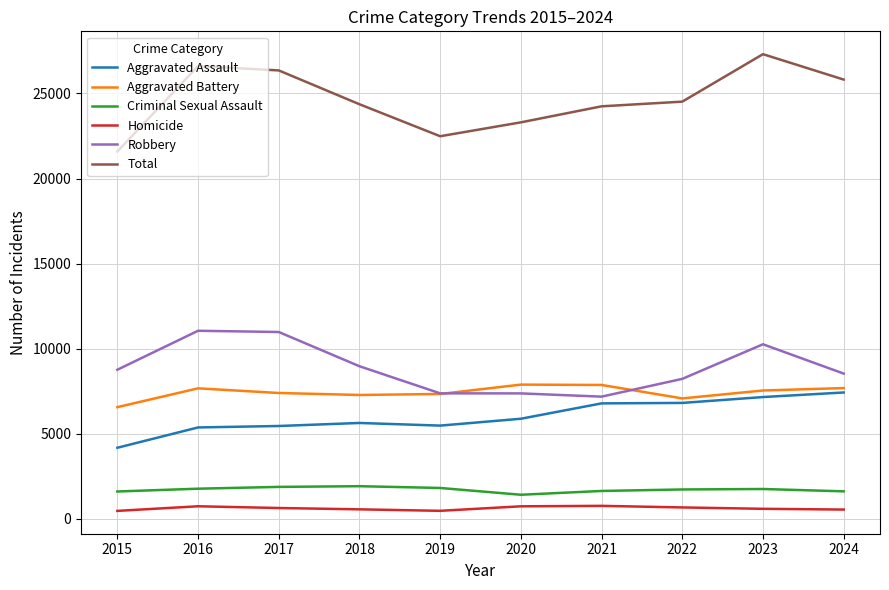

True or false: Total and Aggravated Battery cross at least once.

False